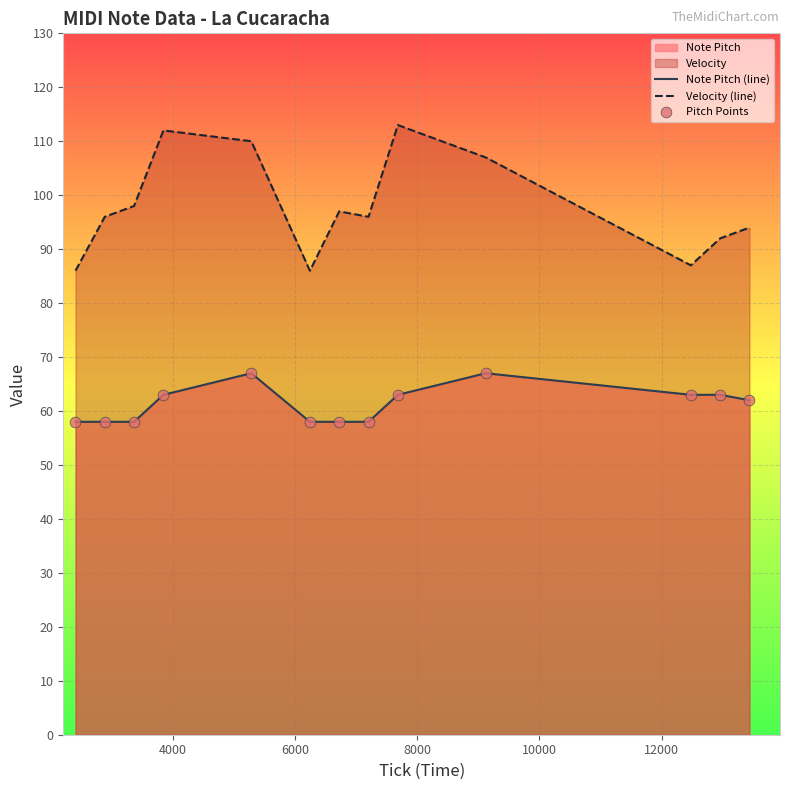

Which series reaches the minimum Y coordinate?

Note Pitch (line)